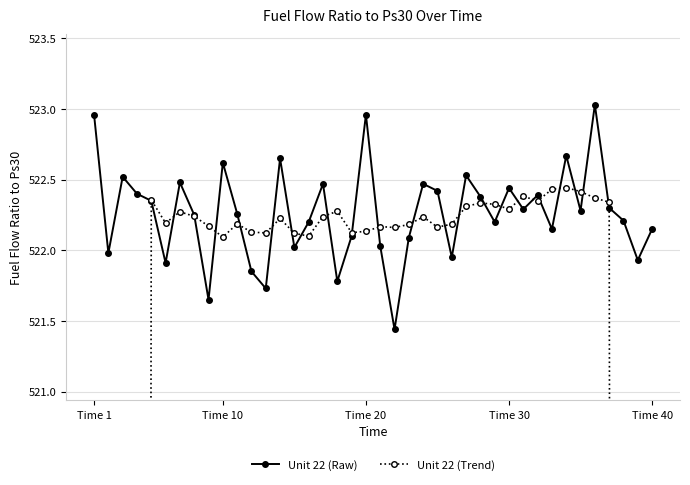

True or false: Unit 22 (Raw) has more than 1 points higher than both neighbors.

True